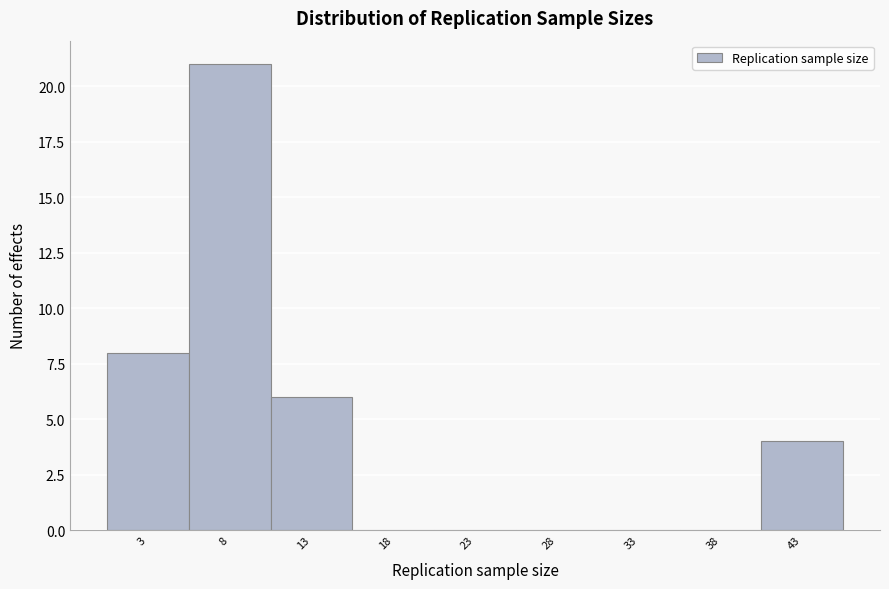

How tall is the bar that spans 10.5 to 15.5 on the x-axis? The values are not printed on the chart, so give them approximately, as read against the axis.

6